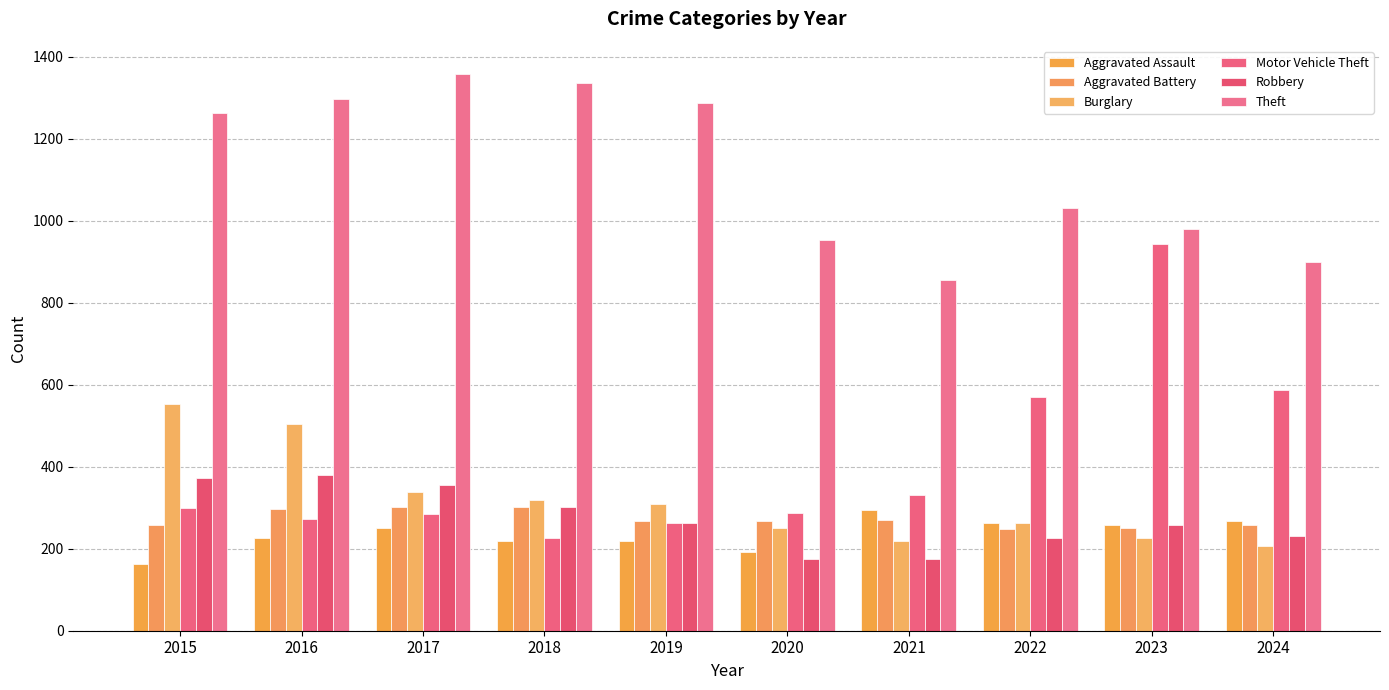

What is the maximum value for Burglary?

552